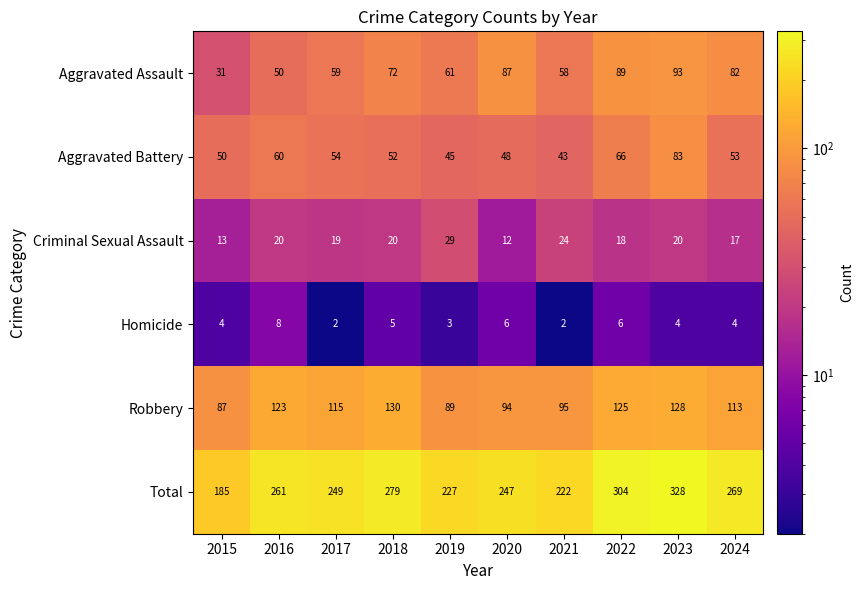

True or false: Criminal Sexual Assault has a value of 13 at 2015.

True